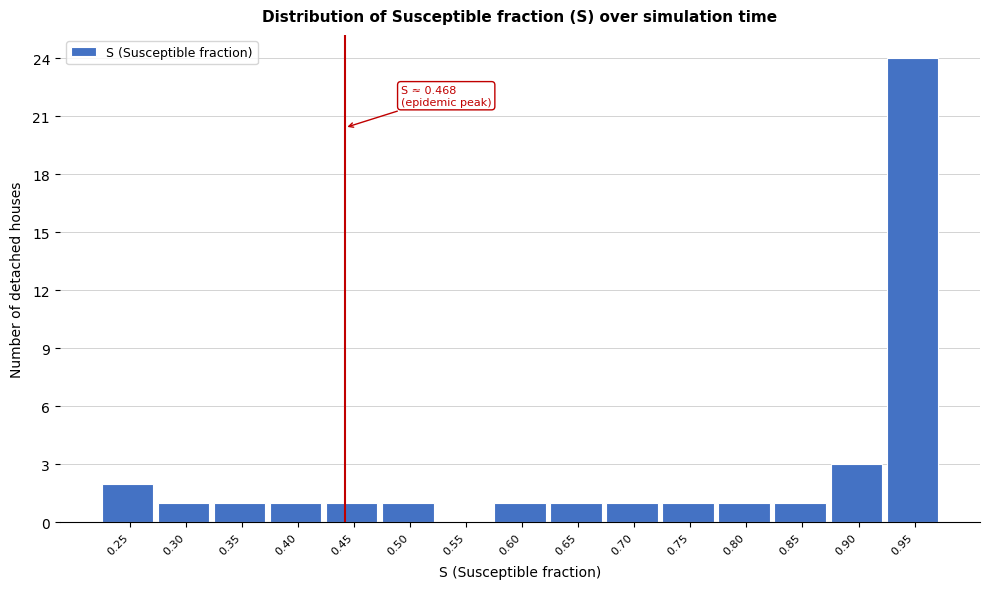

Reading left to right, list all the values displayed in this chart.

0.25=2	0.30=1	0.35=1	0.40=1	0.45=1	0.50=1	0.55=0	0.60=1	0.65=1	0.70=1	0.75=1	0.80=1	0.85=1	0.90=3	0.95=24